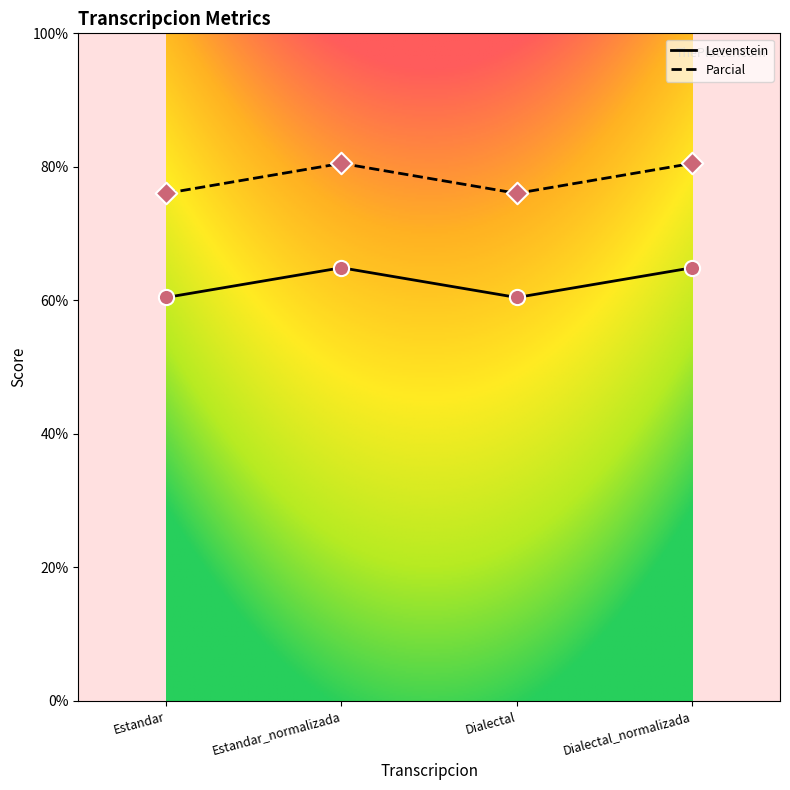

Which series has the widest spread of values?

Parcial